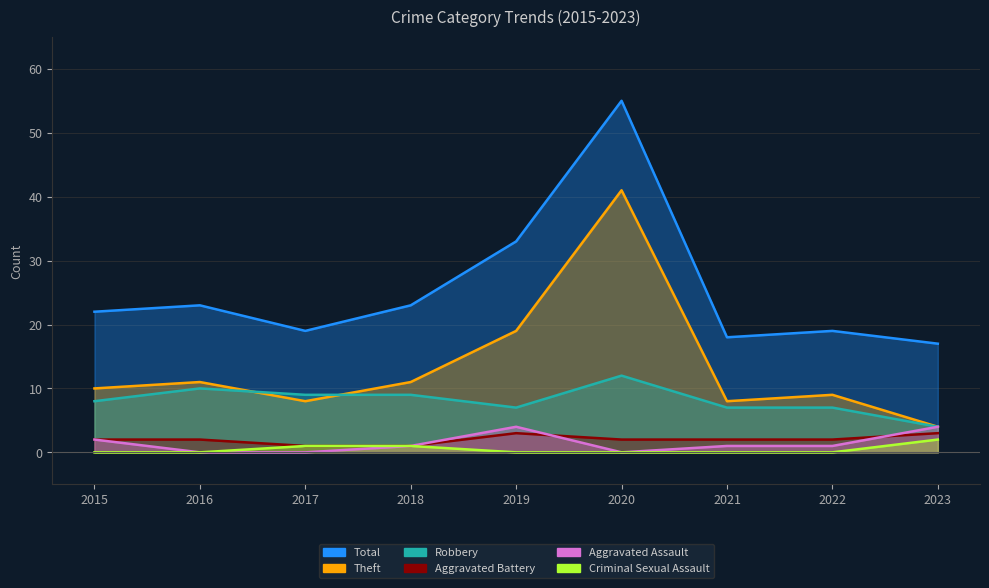

Between 2015 and 2020, which series saw the biggest shift?

Total